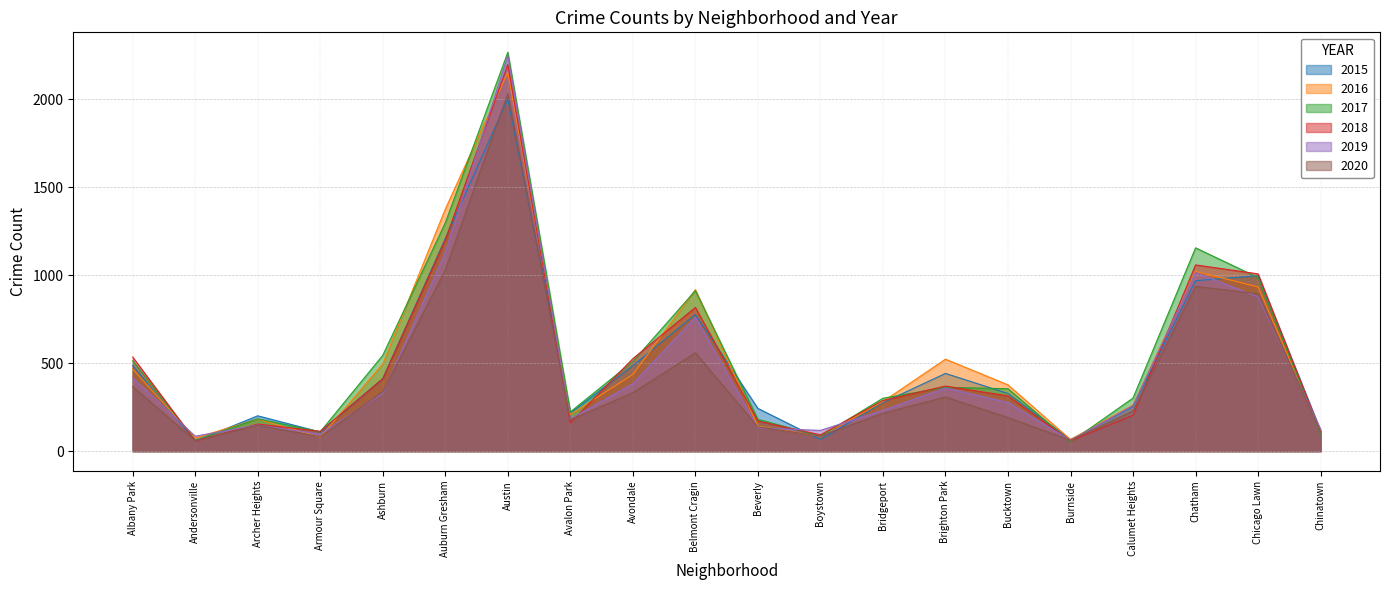

The 2017 series shows 510 at Avondale. True or false?

True